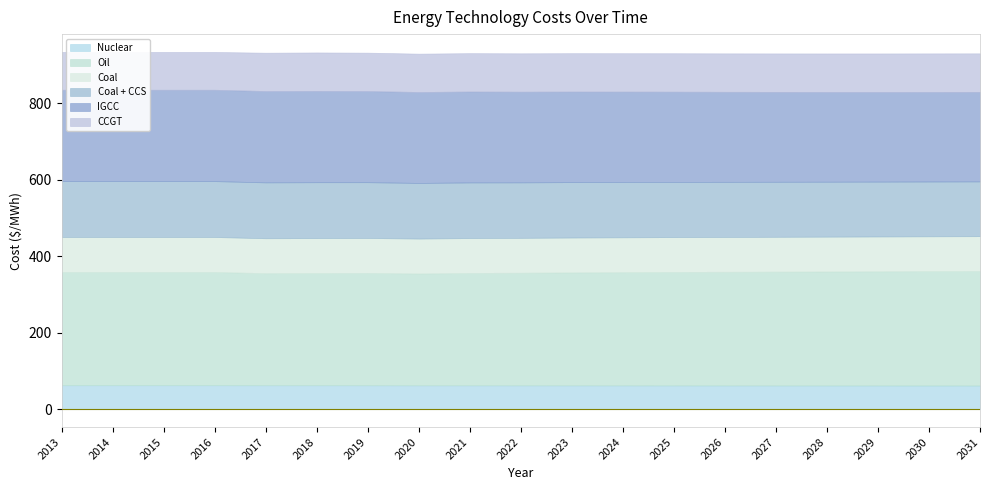

Which category has the highest value in the CCGT series?

2031